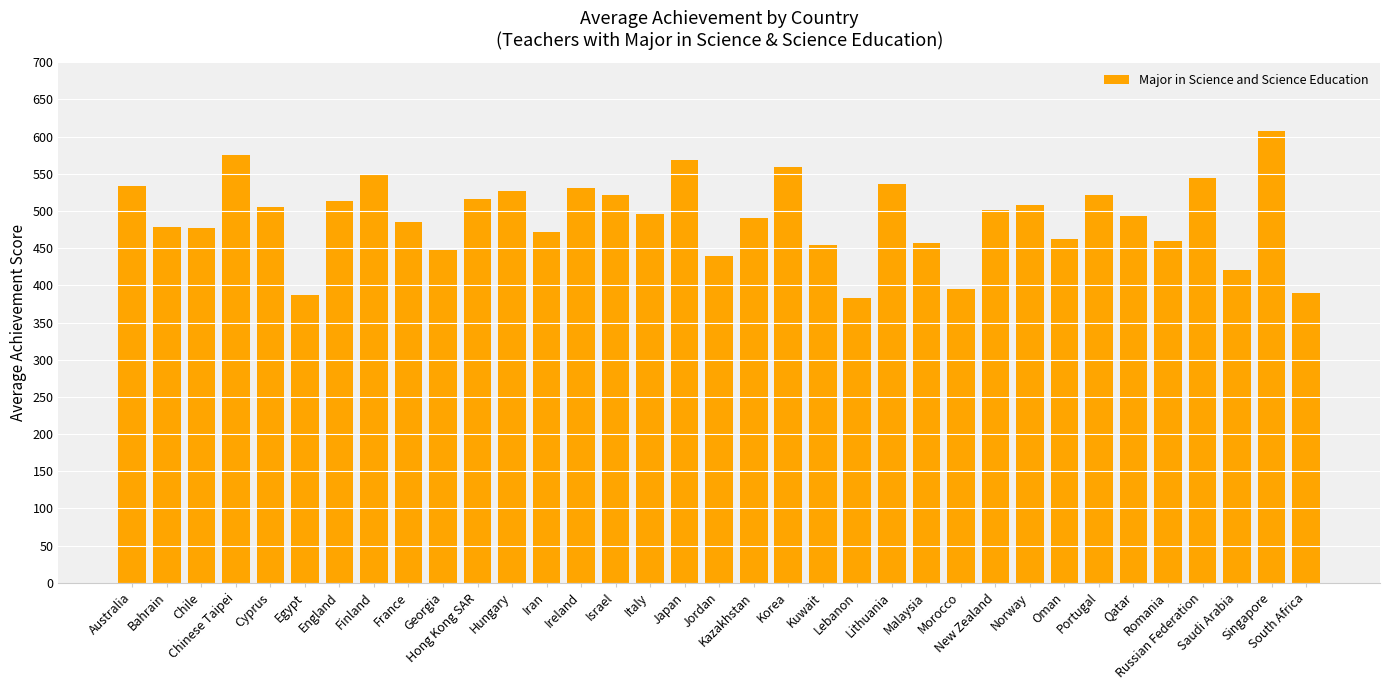

What is the greatest value displayed?

608